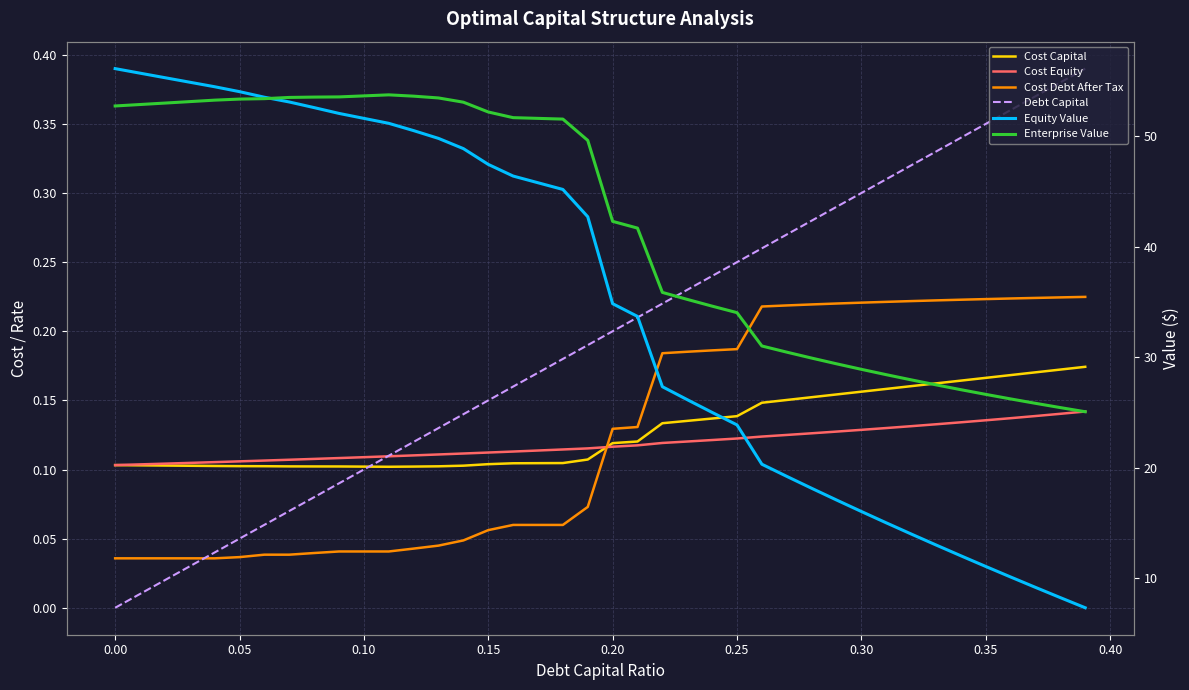

How many distinct data groups are displayed?

6